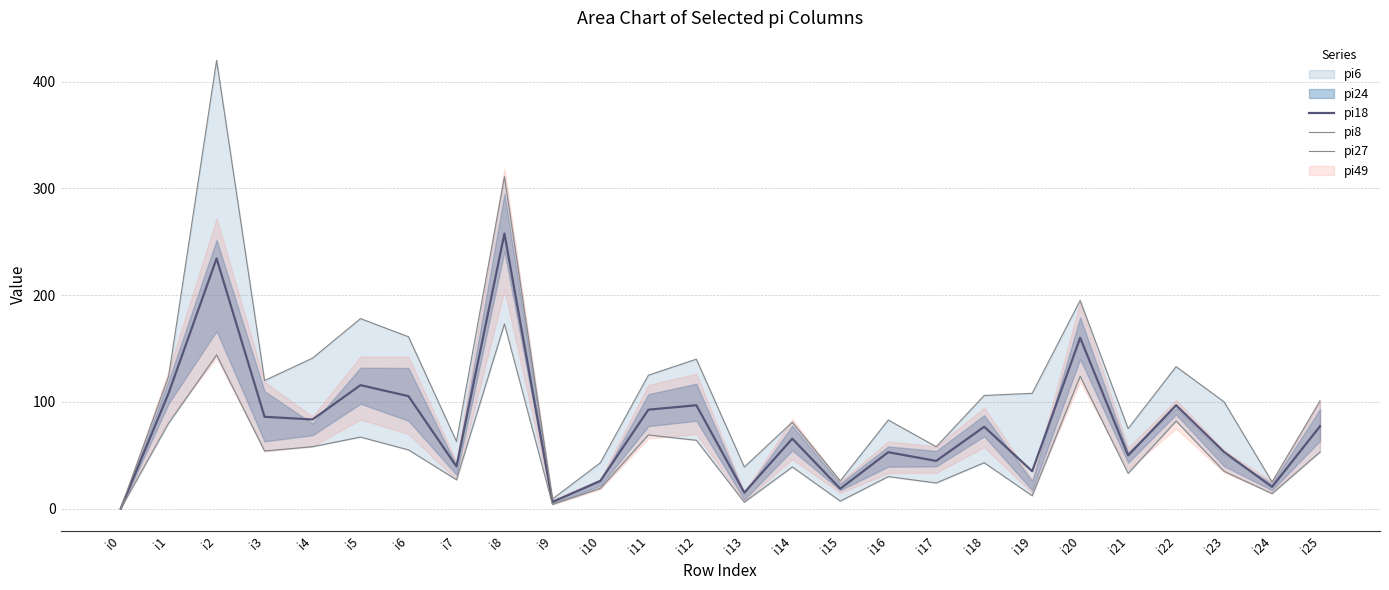

What is the difference between the pi18 values at i23 and i4?

30.5